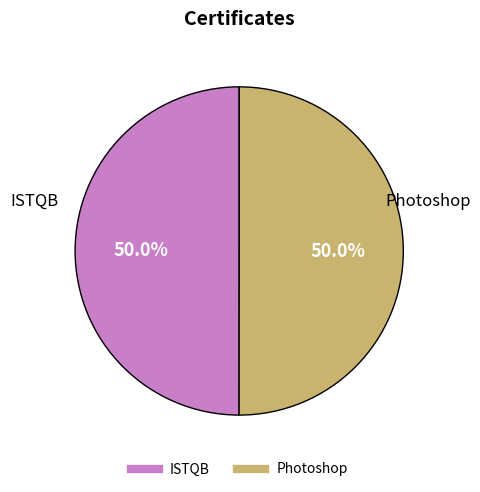

What is the total percentage of ISTQB and Photoshop?

100.0%